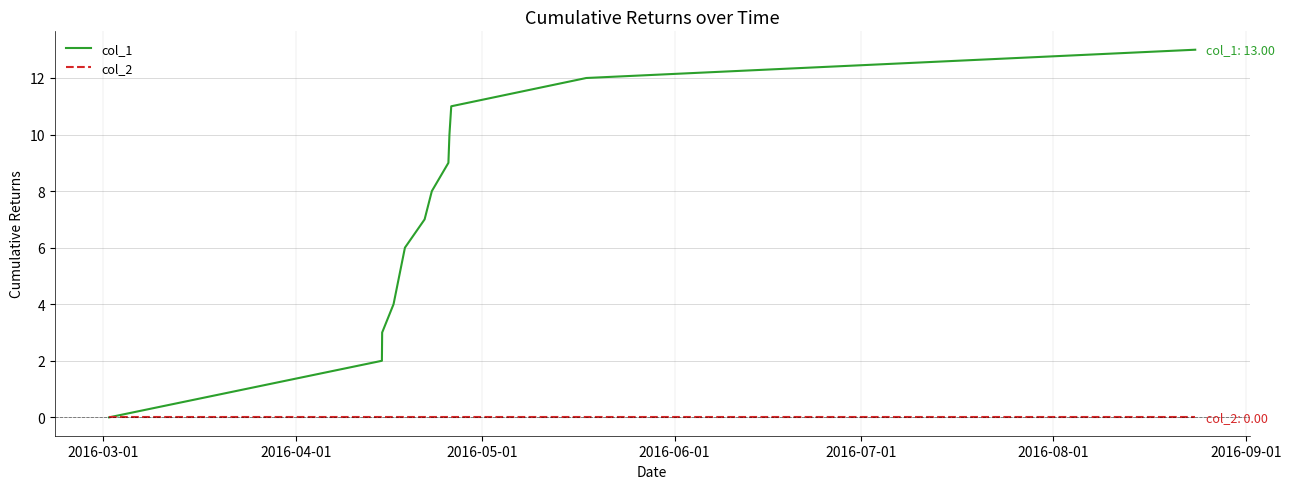

List the series in order of their peak value, lowest first.

col_2, col_1